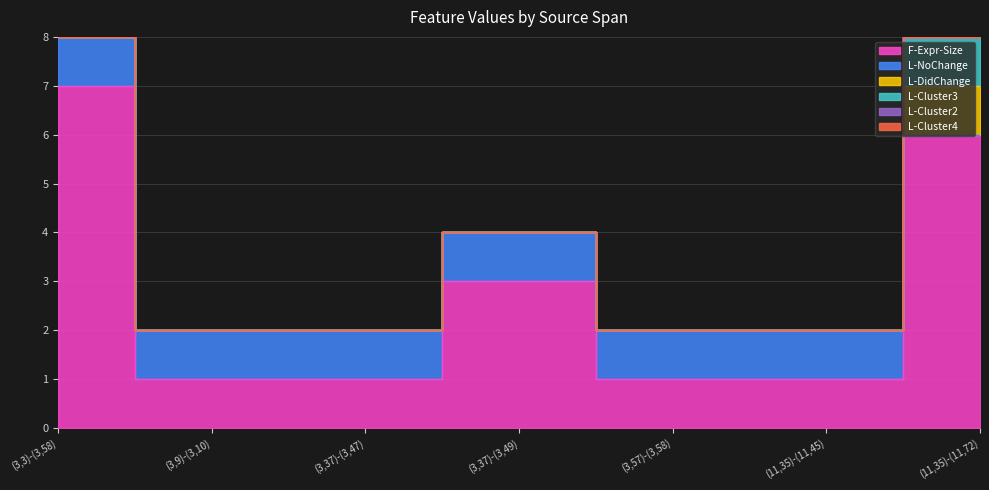

Reading right to left, extract all data points from this chart.

F-Expr-Size: (11,35)-(11,72)=6	(11,35)-(11,45)=1	(3,57)-(3,58)=1	(3,37)-(3,49)=3	(3,37)-(3,47)=1	(3,9)-(3,10)=1	(3,3)-(3,58)=7
L-NoChange: (11,35)-(11,72)=0	(11,35)-(11,45)=1	(3,57)-(3,58)=1	(3,37)-(3,49)=1	(3,37)-(3,47)=1	(3,9)-(3,10)=1	(3,3)-(3,58)=1
L-DidChange: (11,35)-(11,72)=1	(11,35)-(11,45)=0	(3,57)-(3,58)=0	(3,37)-(3,49)=0	(3,37)-(3,47)=0	(3,9)-(3,10)=0	(3,3)-(3,58)=0
L-Cluster3: (11,35)-(11,72)=1	(11,35)-(11,45)=0	(3,57)-(3,58)=0	(3,37)-(3,49)=0	(3,37)-(3,47)=0	(3,9)-(3,10)=0	(3,3)-(3,58)=0
L-Cluster2: (11,35)-(11,72)=0	(11,35)-(11,45)=0	(3,57)-(3,58)=0	(3,37)-(3,49)=0	(3,37)-(3,47)=0	(3,9)-(3,10)=0	(3,3)-(3,58)=0
L-Cluster4: (11,35)-(11,72)=0	(11,35)-(11,45)=0	(3,57)-(3,58)=0	(3,37)-(3,49)=0	(3,37)-(3,47)=0	(3,9)-(3,10)=0	(3,3)-(3,58)=0